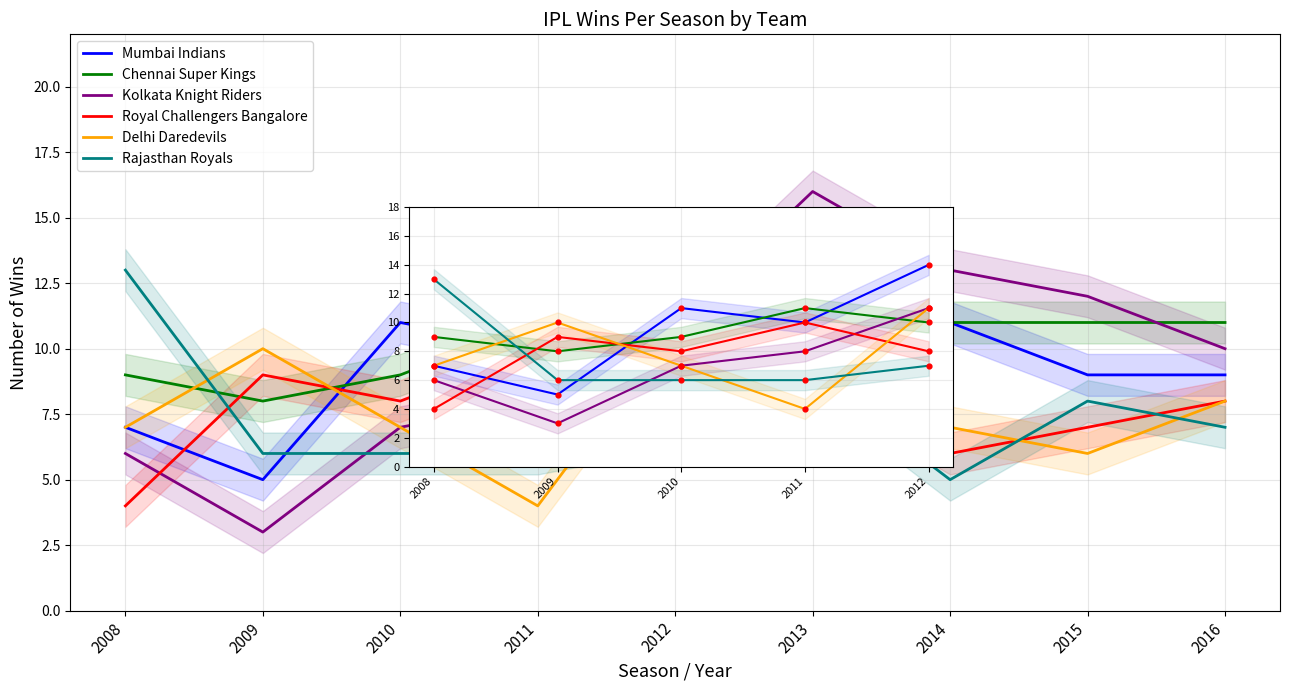

What is the total value across all series at 2016?

53